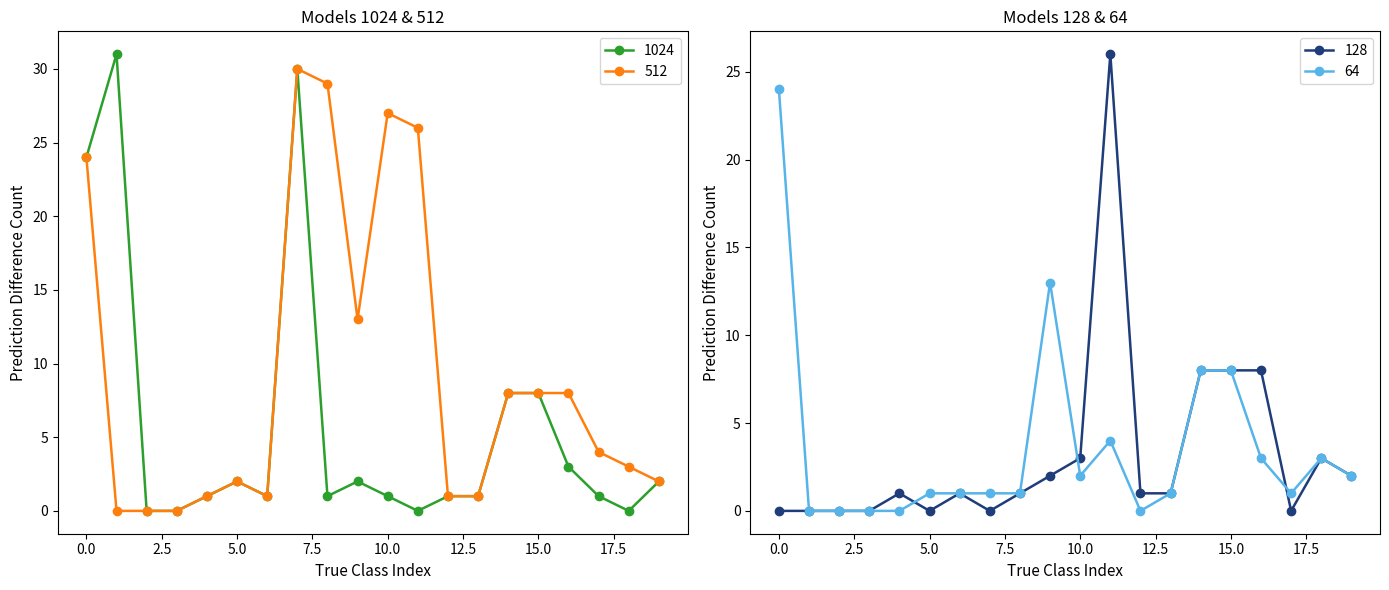

True or false: 1024 has a value of 2 at 5.0.

True